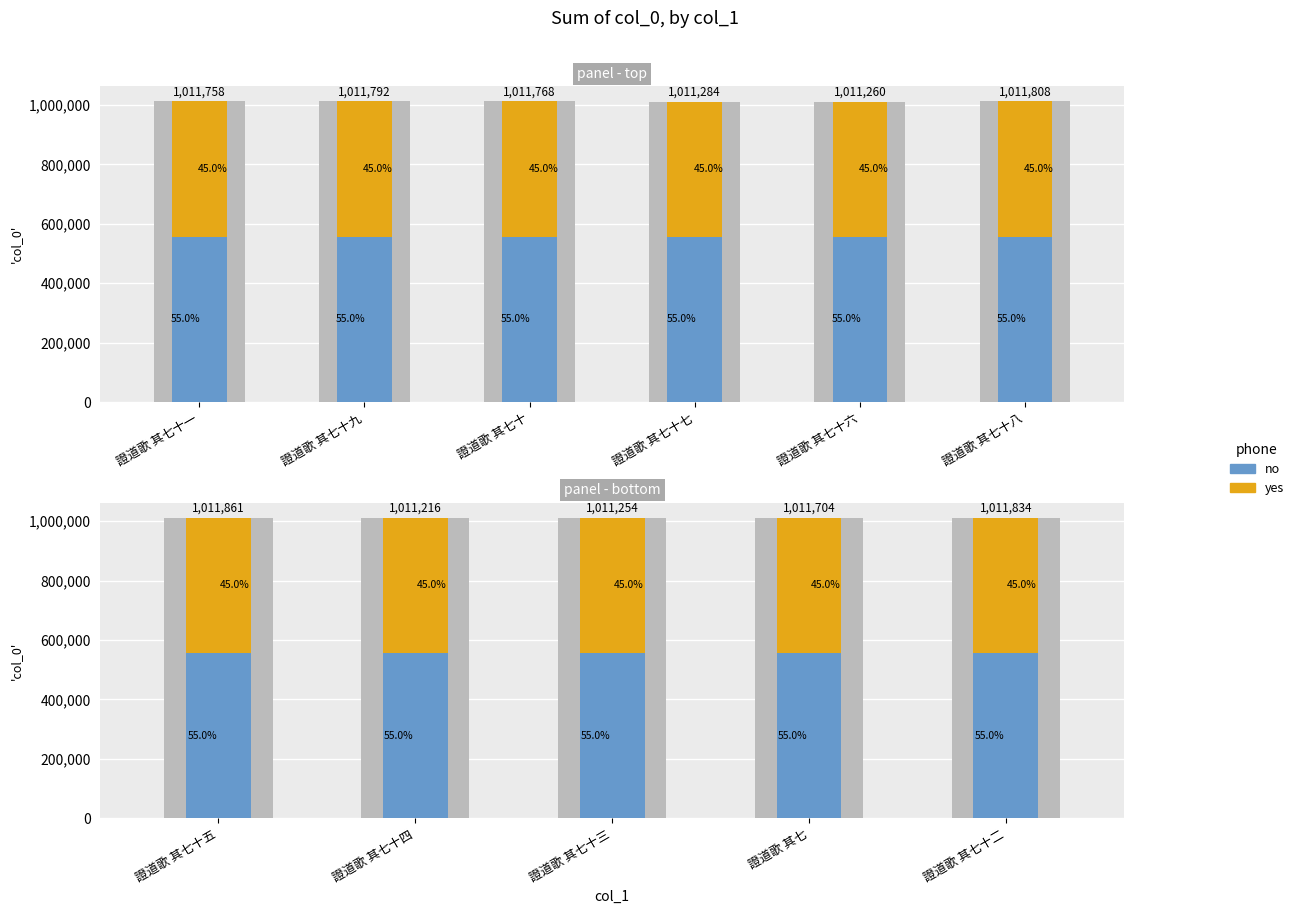

How many distinct data groups are displayed?

2